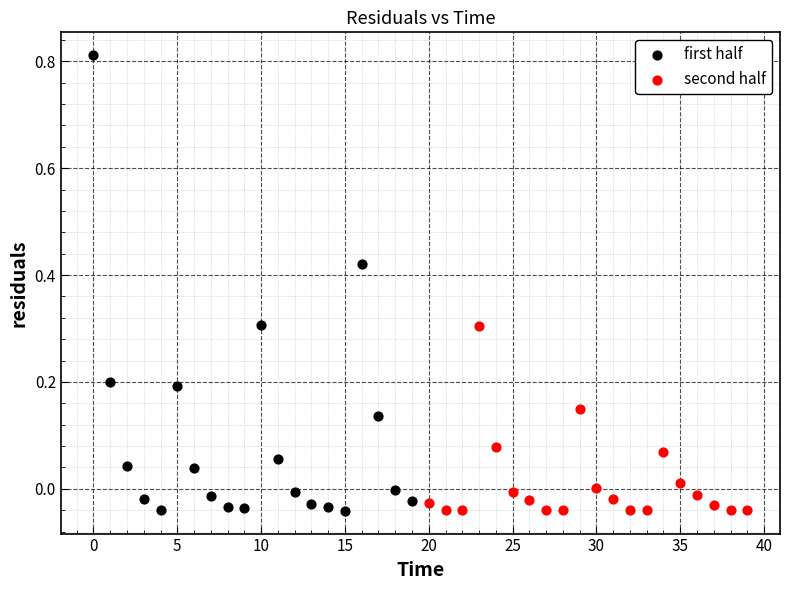

Which series has the widest spread of Y values?

first half